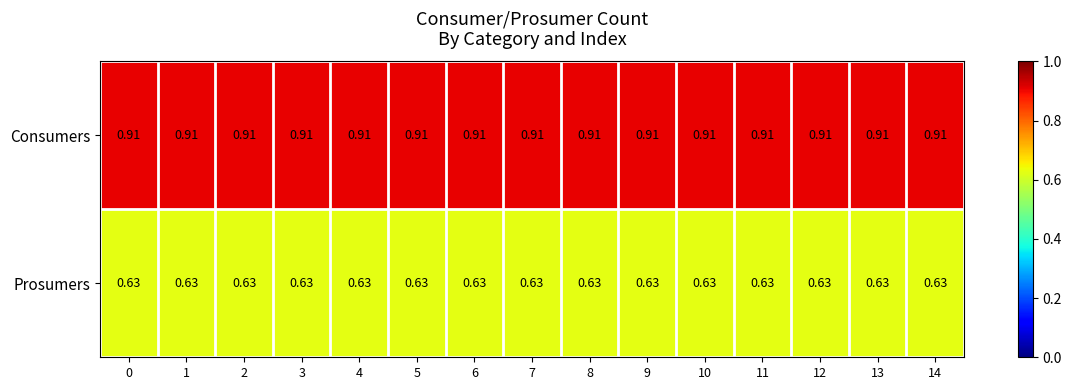

Rank the series at 10 from highest to lowest value.

Consumers, Prosumers